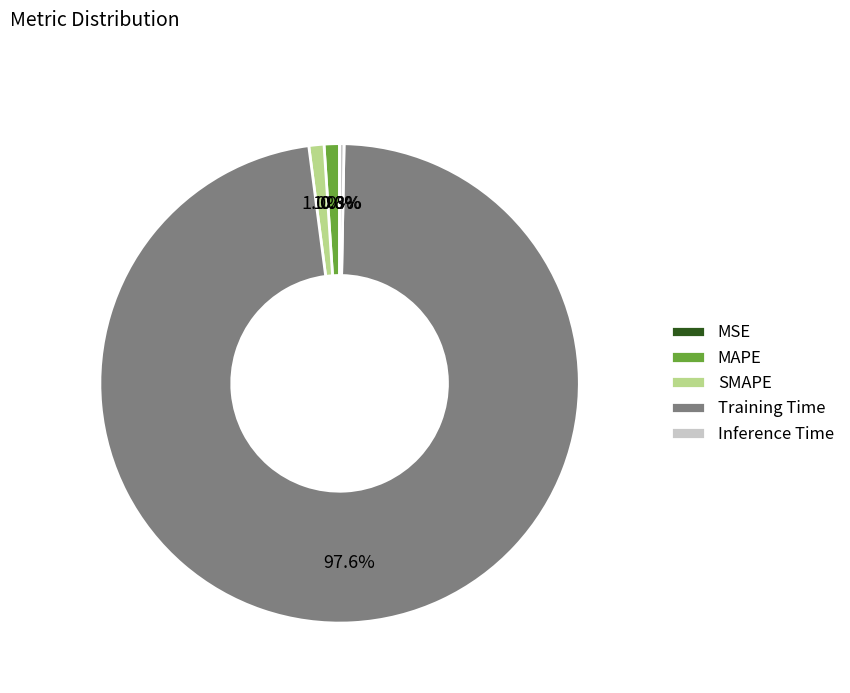

How much of the chart is everything except SMAPE?

99.0%